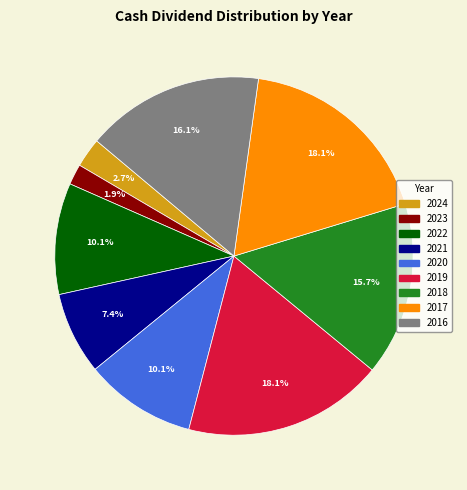

Count the number of slices in the pie.

9